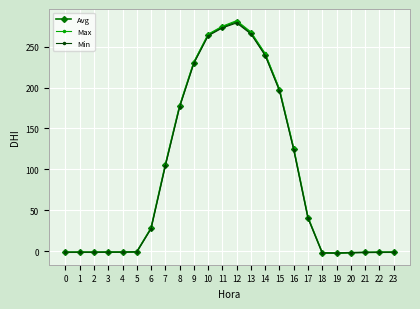

Where is Max nearest to the value 139?

16